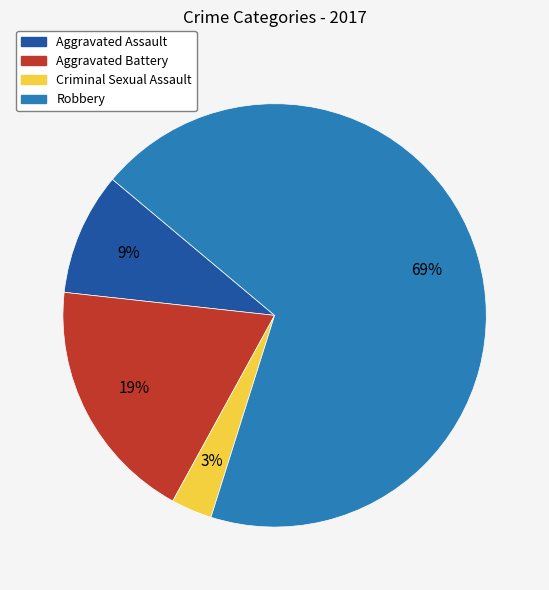

Count the number of slices in the pie.

4